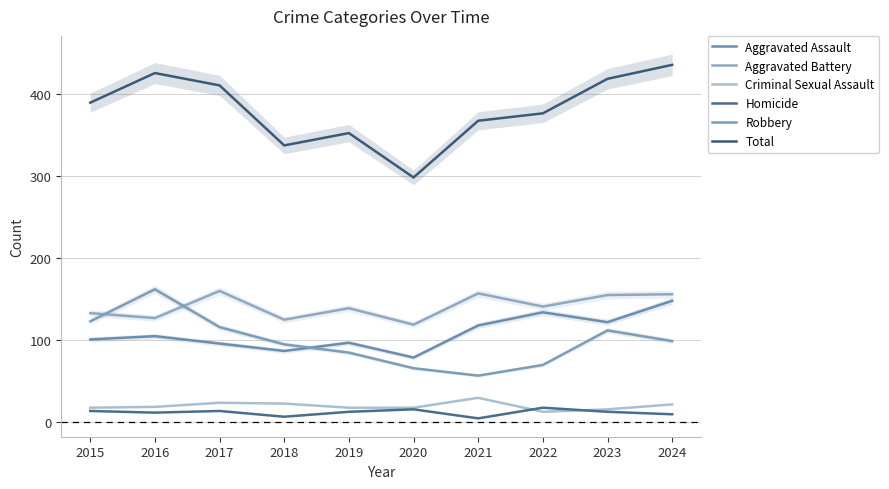

Where is the first local minimum for Robbery?

2021